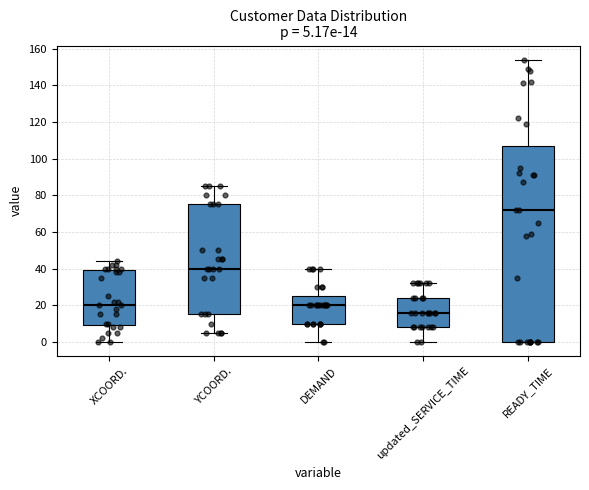

Which box has the highest median line?

READY_TIME